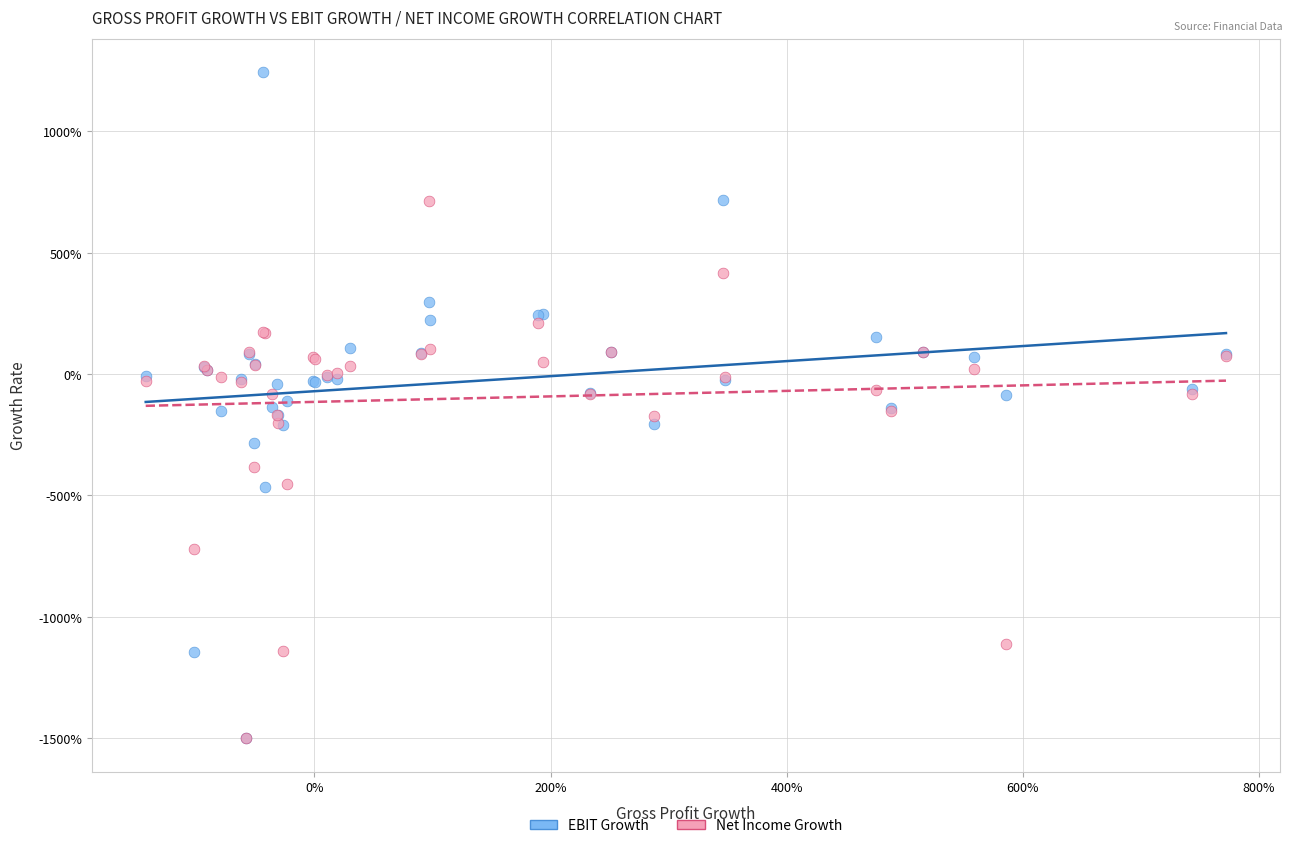

Which series has the largest Y range (max minus min)?

EBIT Growth